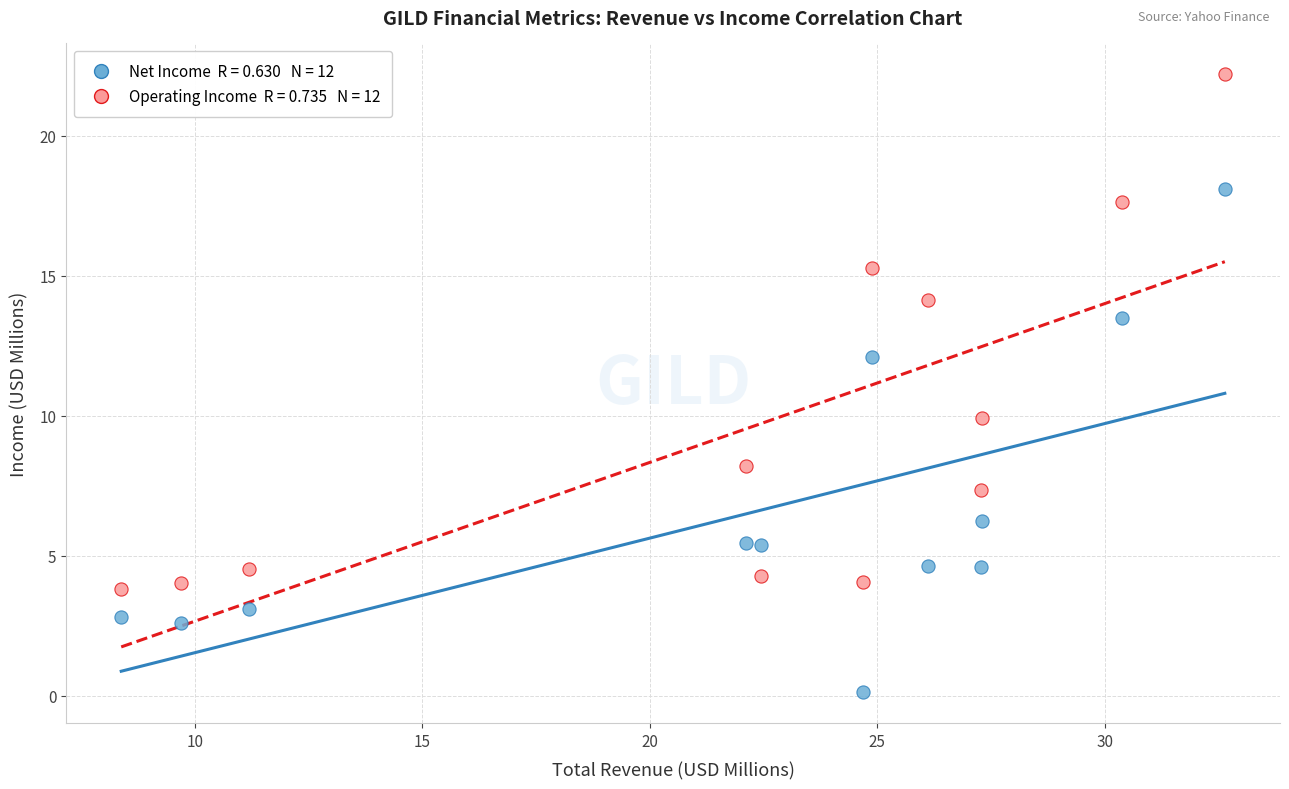

Across all data points, what is the range of X values (max minus min)?

24.3